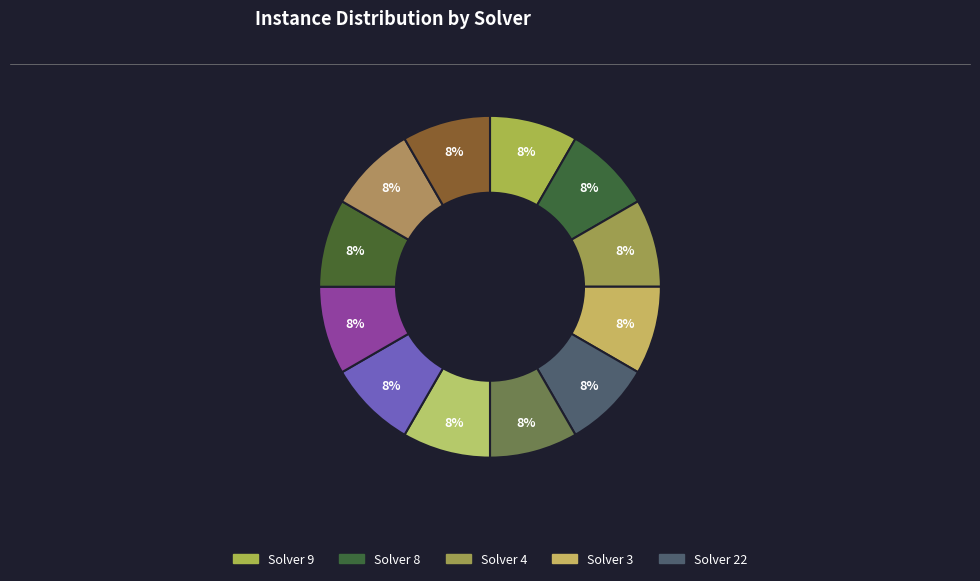

How many segments does this pie chart have?

12